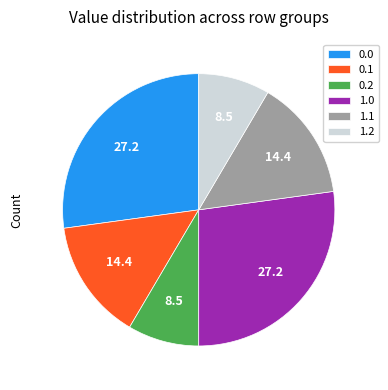

Do 1.1 and 0.0 together represent more than half of the pie?

No